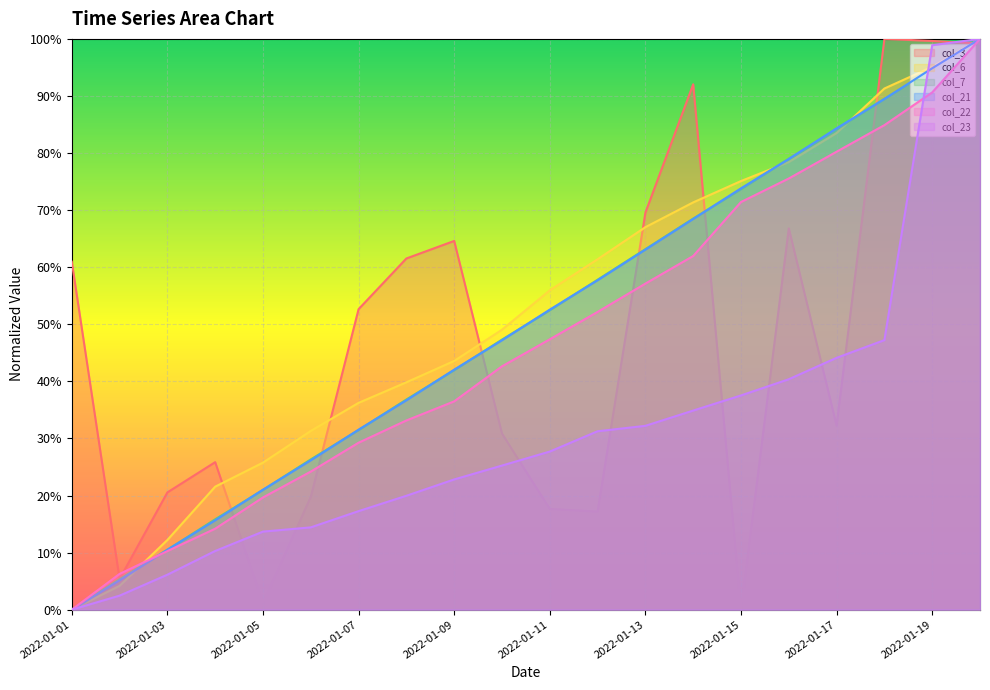

Between which two adjacent categories do col_6 and col_22 first intersect?

2022-01-02 and 2022-01-03